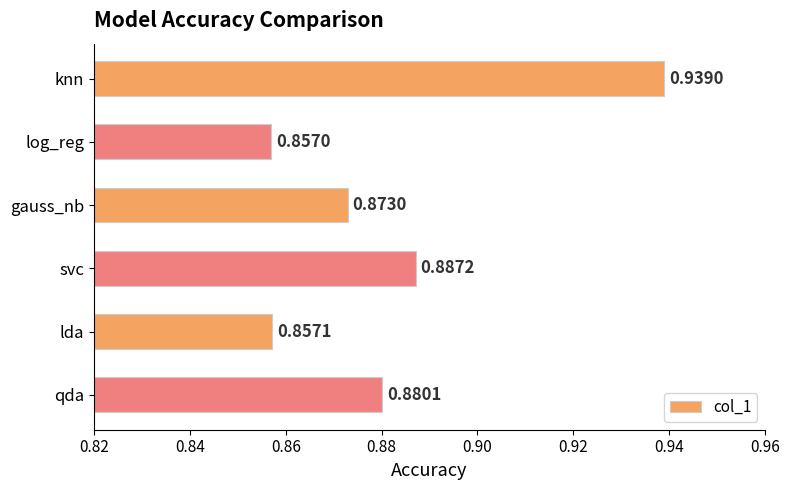

Rank the categories by value from lowest to highest.

log_reg, lda, gauss_nb, qda, svc, knn